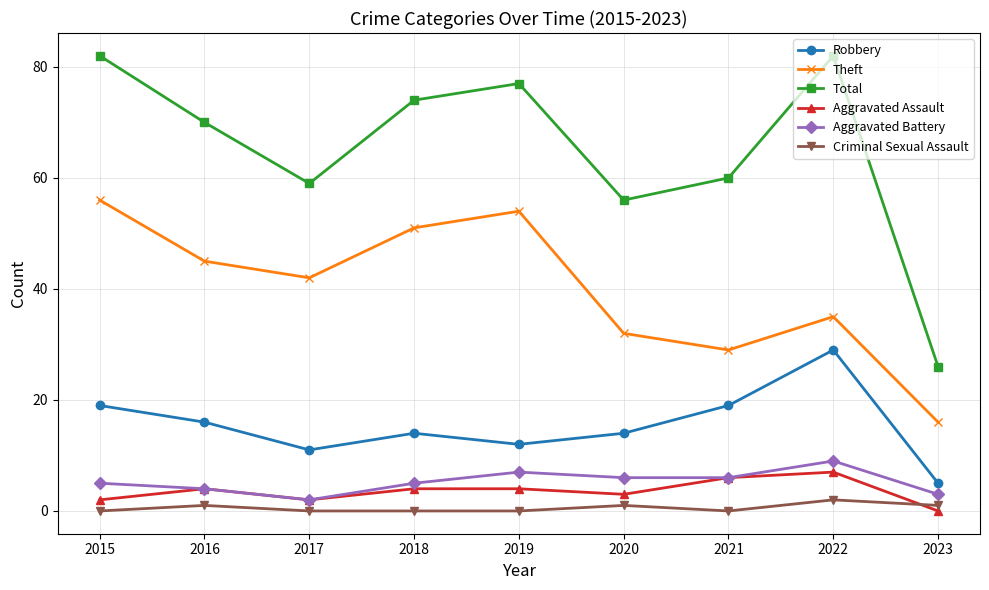

Between 2015 and 2016, which series saw the biggest shift?

Total